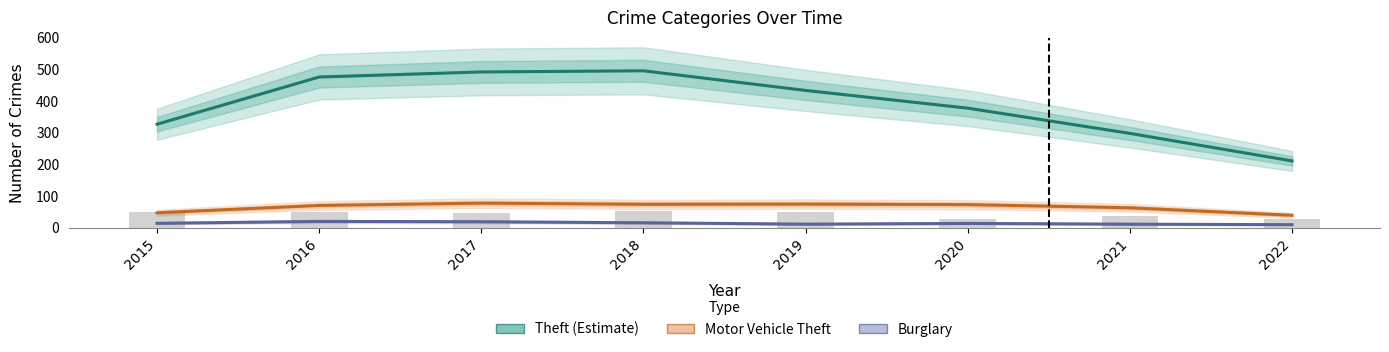

What is the sum of all Burglary values?

112.0